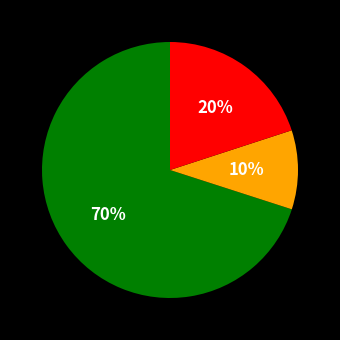

To the nearest percent, what is the difference between the largest and smallest slice percentages?

60%